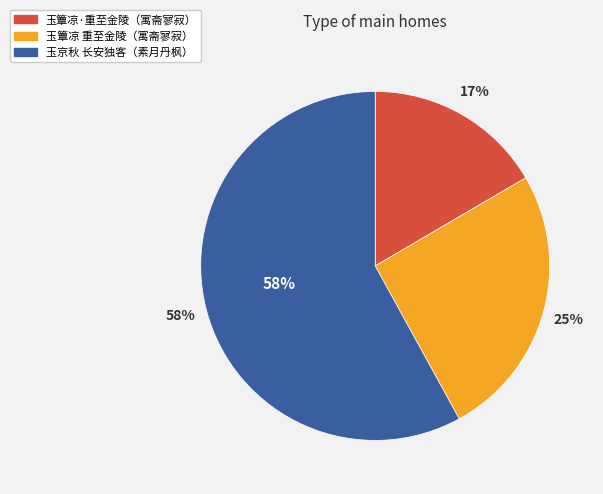

Which slice is the smallest?

玉簟凉·重至金陵，寓斋寥寂，閒庭对月，凄然其为秋也